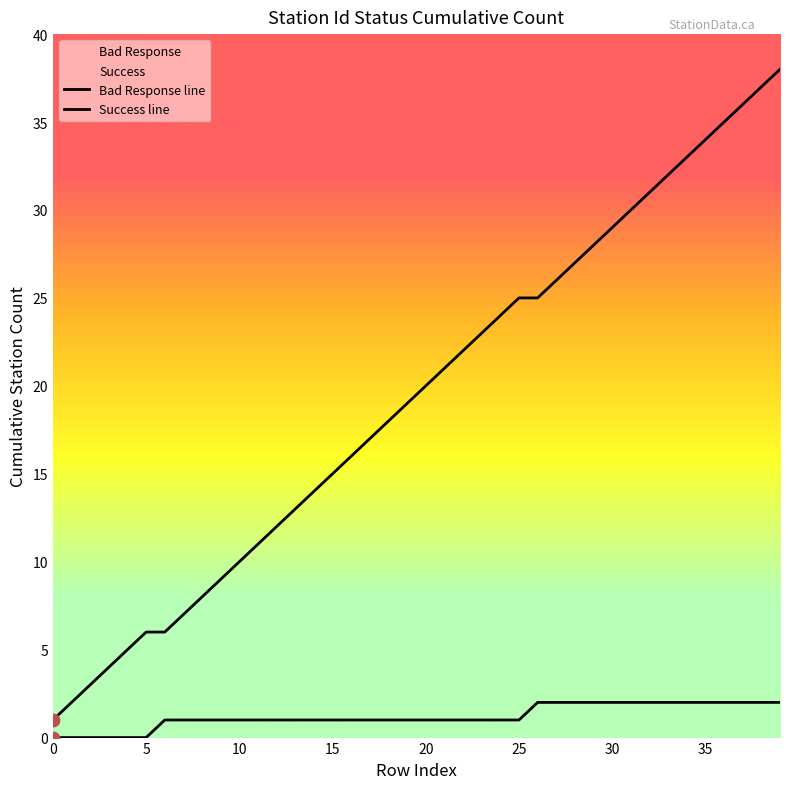

Which series has the largest total across all categories?

Bad Response line